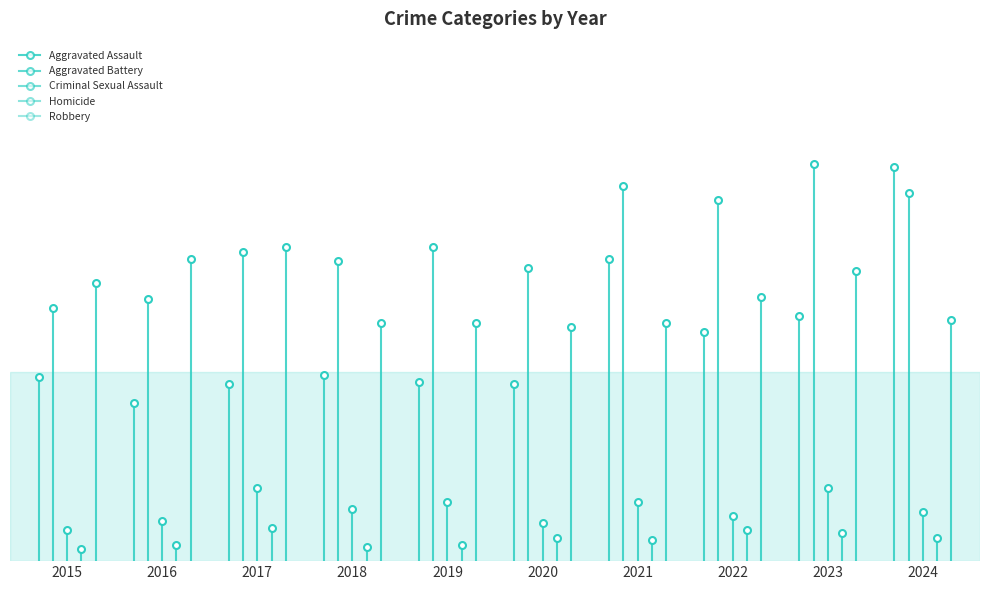

What is the smallest value displayed?

5